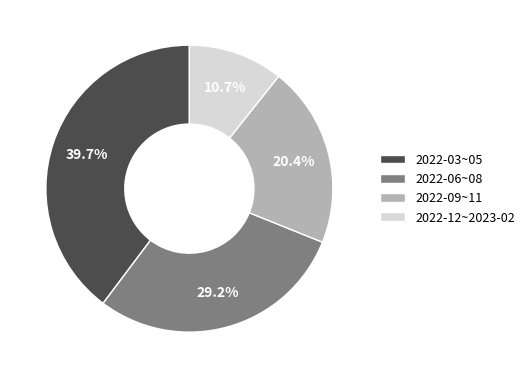

Between 2022-12~2023-02 and 2022-06~08, which is larger?

2022-06~08